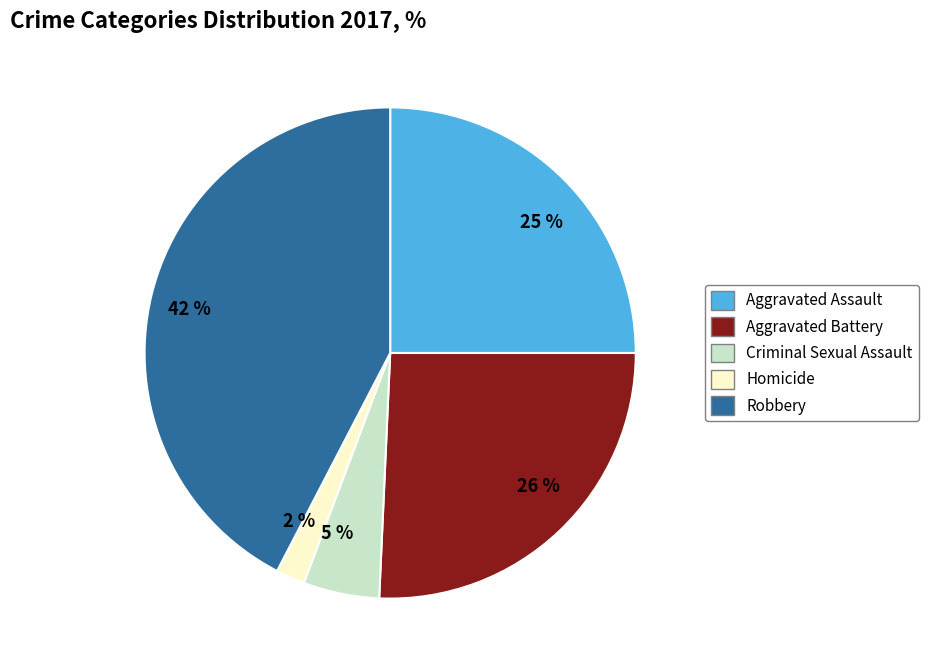

How many slices are in this pie chart?

5